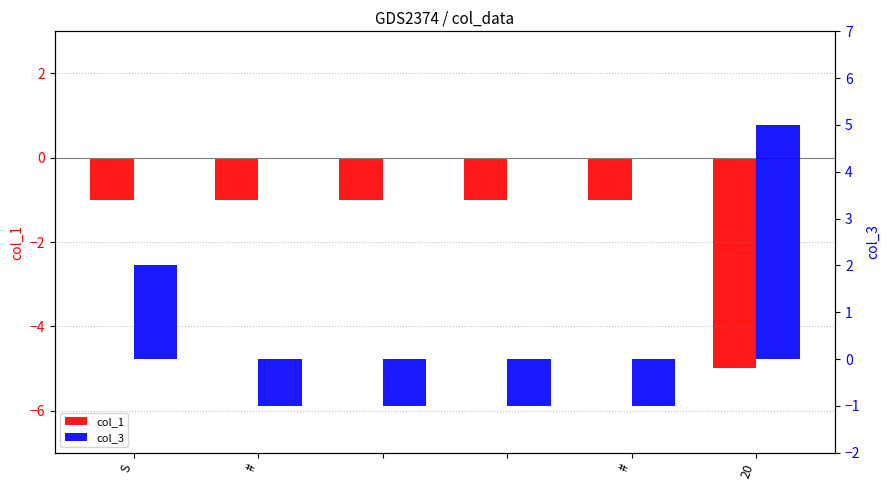

What is the difference between the highest and lowest values at S?

3